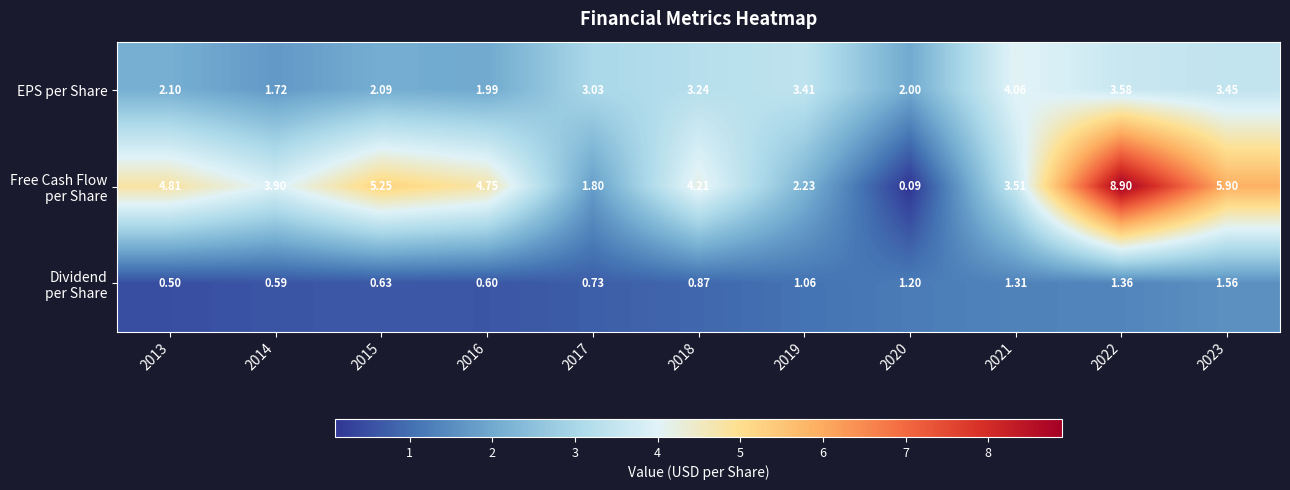

Between 2013 and 2023, which series saw the biggest shift?

EPS per Share